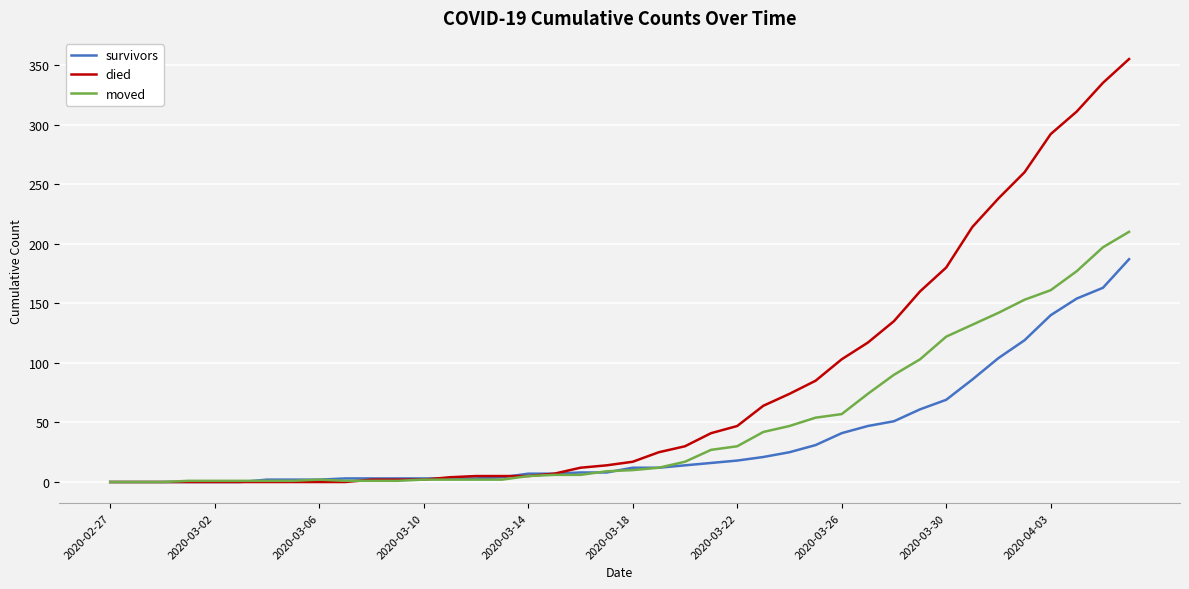

List the series in order of their overall mean, highest first.

died, moved, survivors